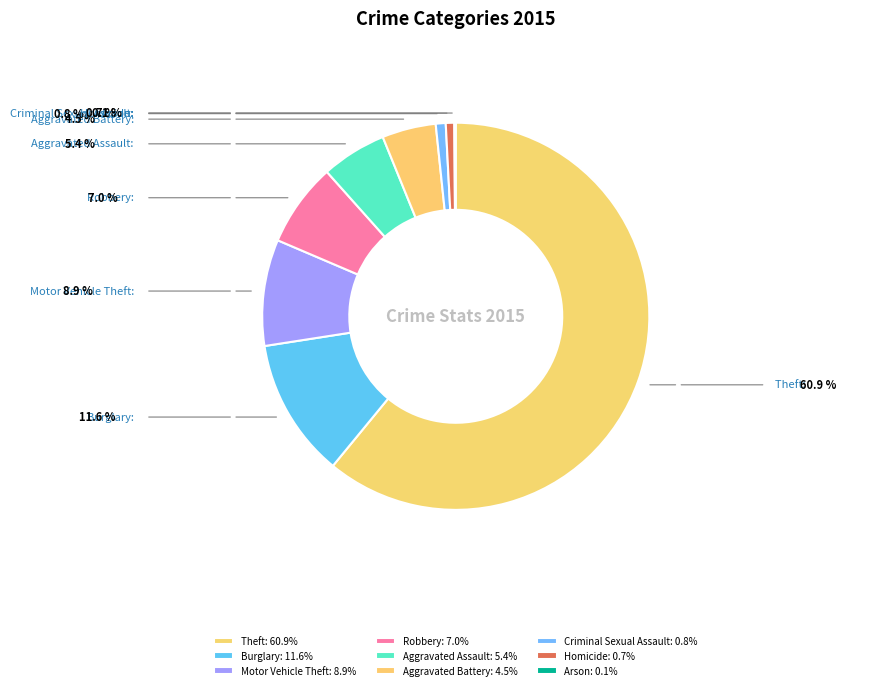

How many slices are in this pie chart?

9